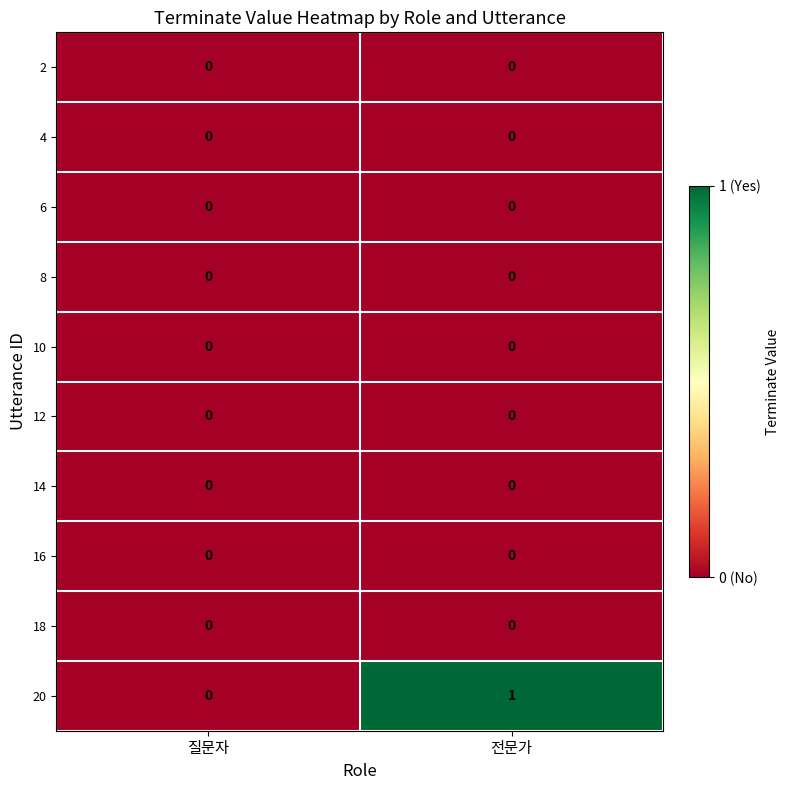

Which category has the highest value across all series?

전문가